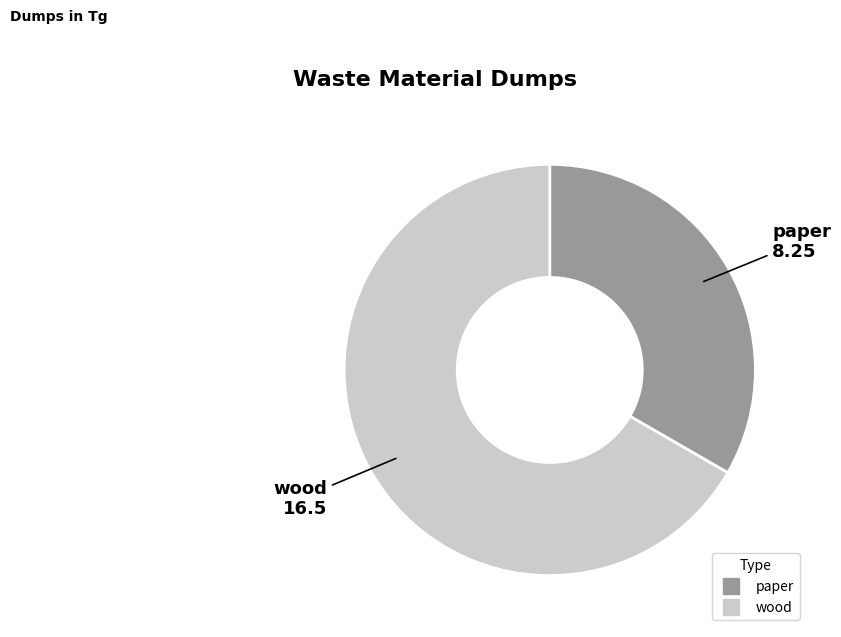

Which category accounts for the majority?

wood